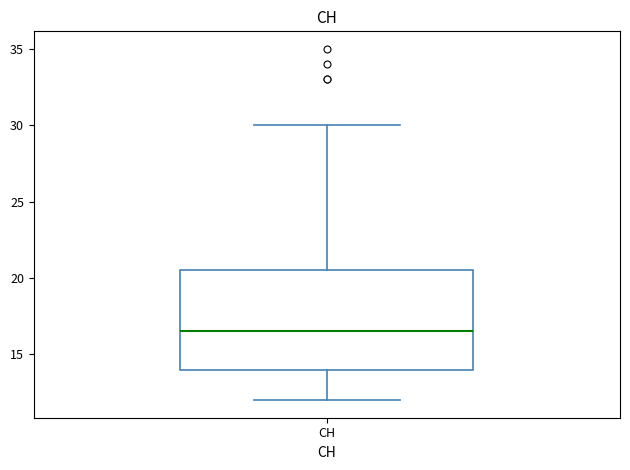

Read this box plot against the y-axis: the position of the median line, the range covered by the box, and the ends of both whiskers. The values are not printed on the chart, so give them approximately, as read against the axis.

median 16.5, box 14.0 to 20.5, whiskers 12.0 to 30.0